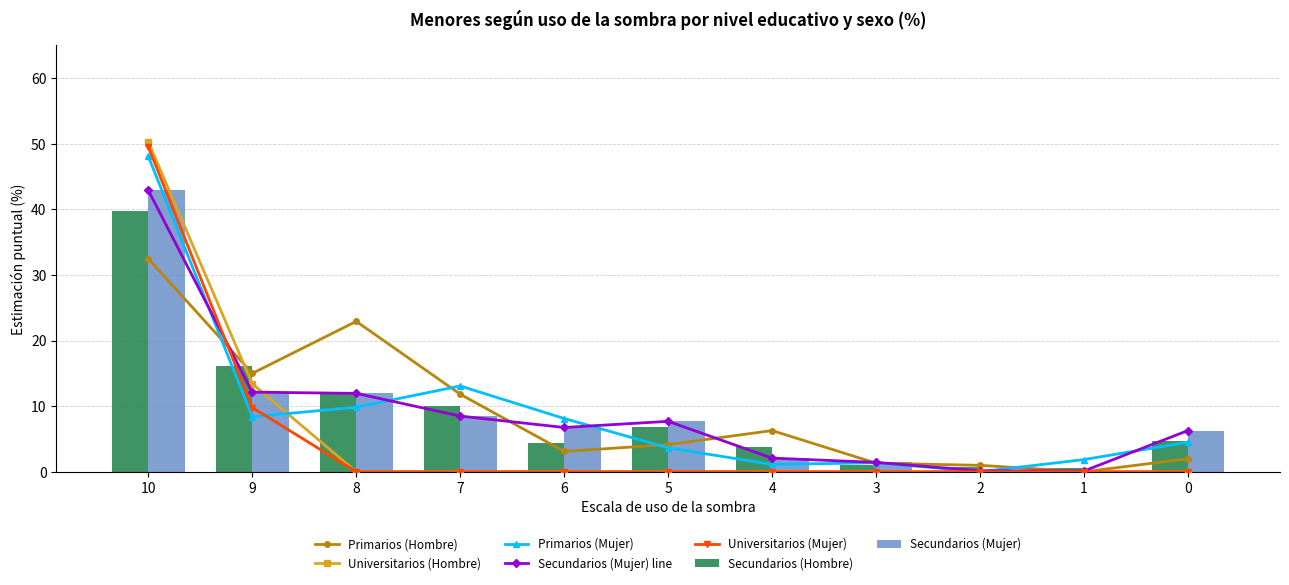

Rank the series at 1 from highest to lowest value.

Secundarios, Primarios, Universitarios